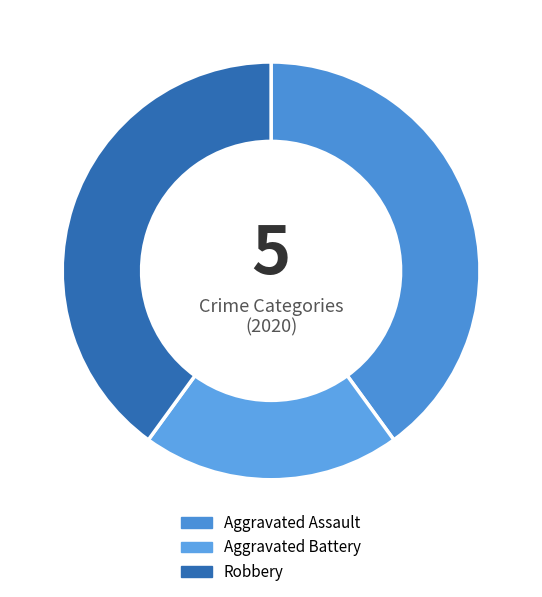

What is the ratio of the value at Aggravated Battery to the value at Aggravated Assault?

0.5